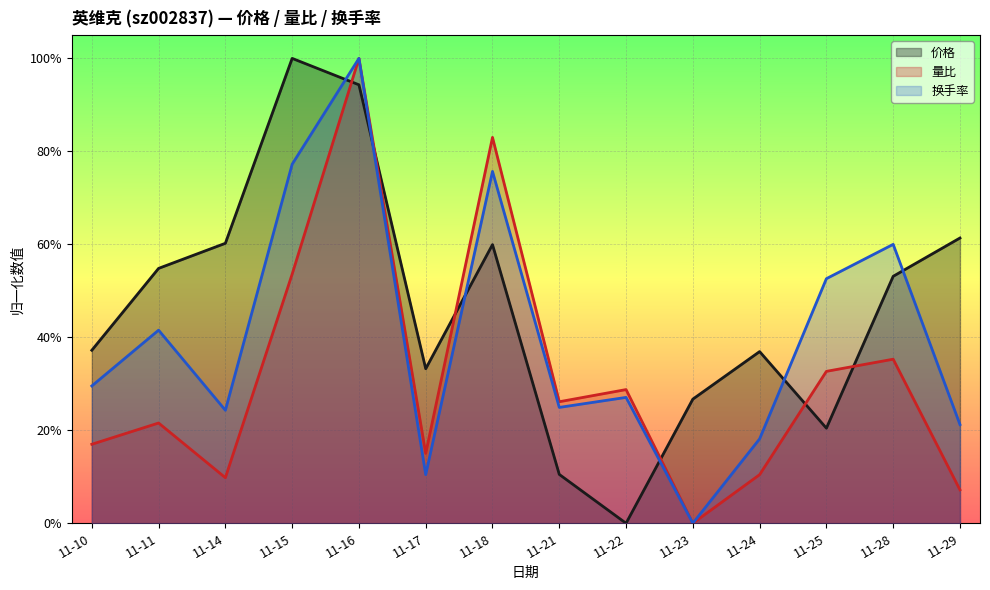

What is the value of the 价格 point at the 10th from the left?

0.3